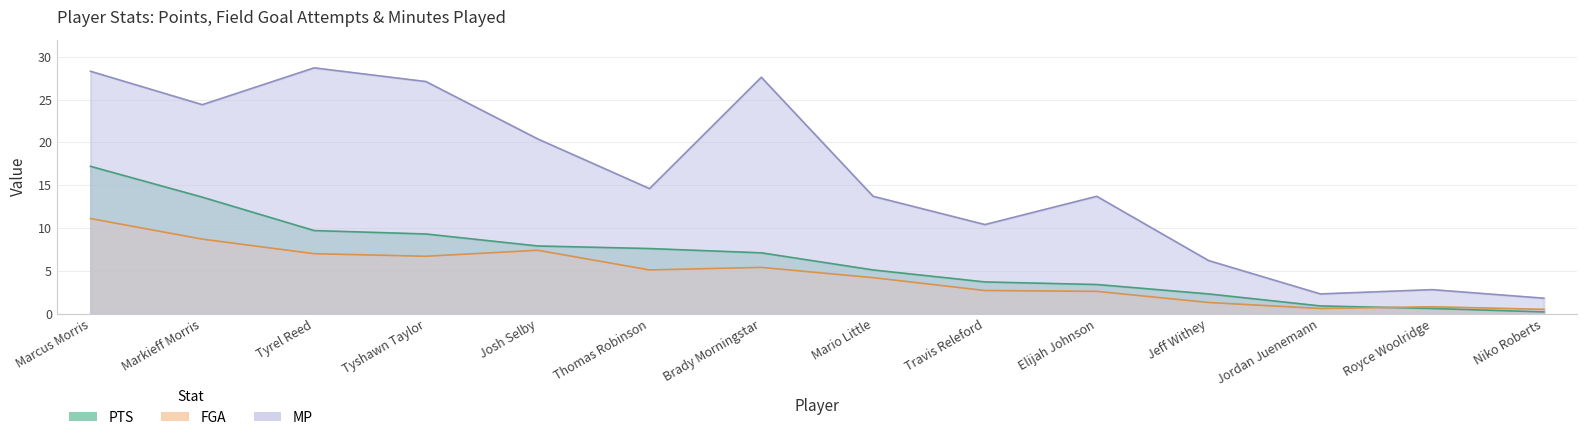

What is the label of the 10th point from the right?

Josh Selby